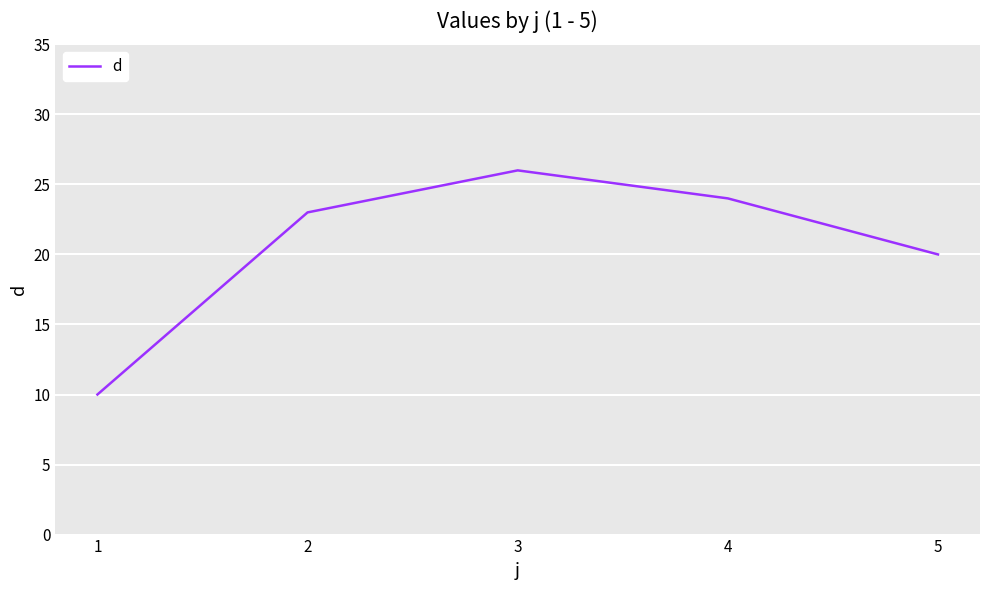

What value does the data have at 4, to the nearest 5?

25